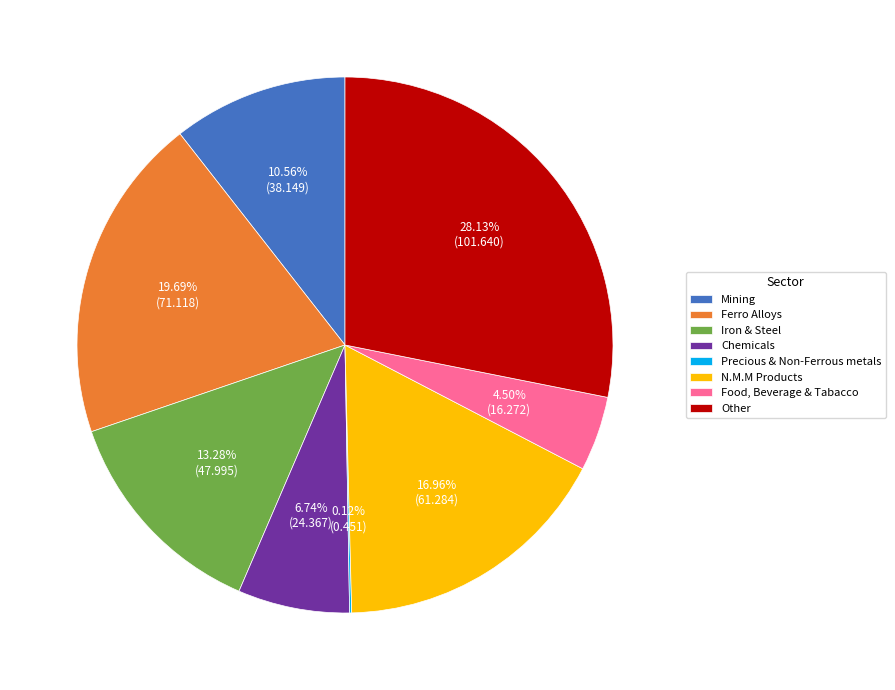

Is there any slice that represents more than half of the pie?

No